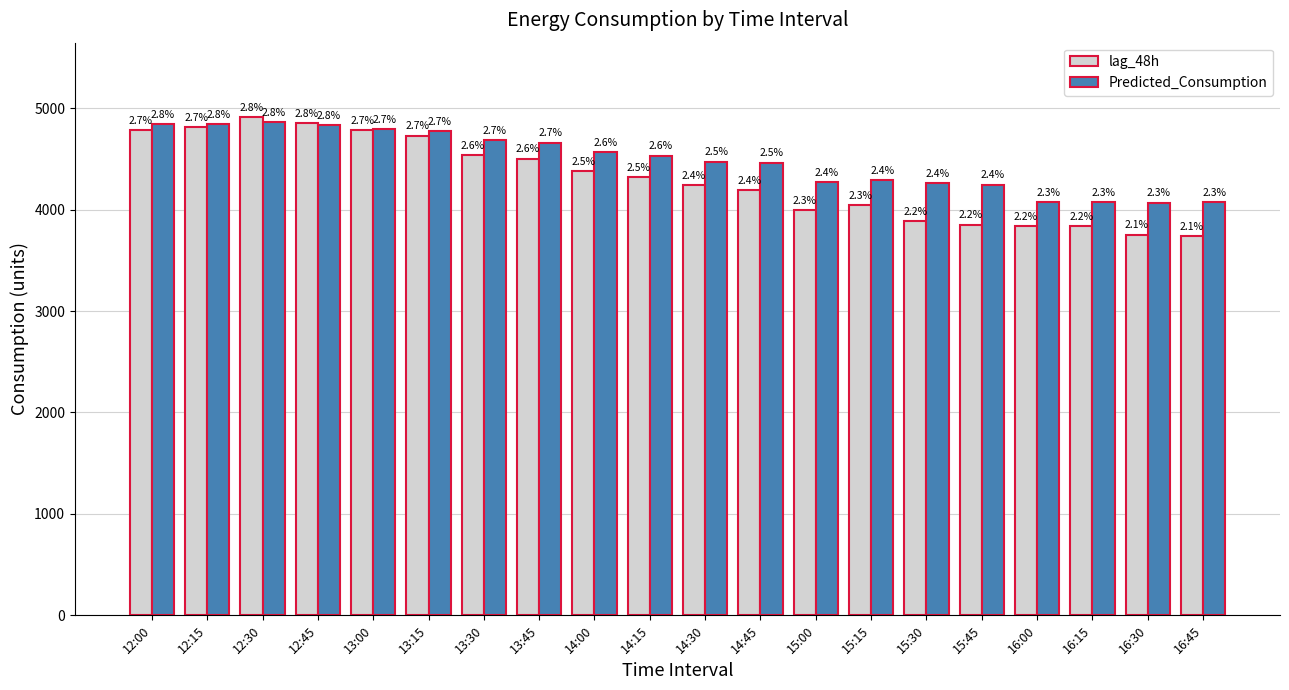

What are all the series names shown in the legend?

lag_48h, Predicted_Consumption